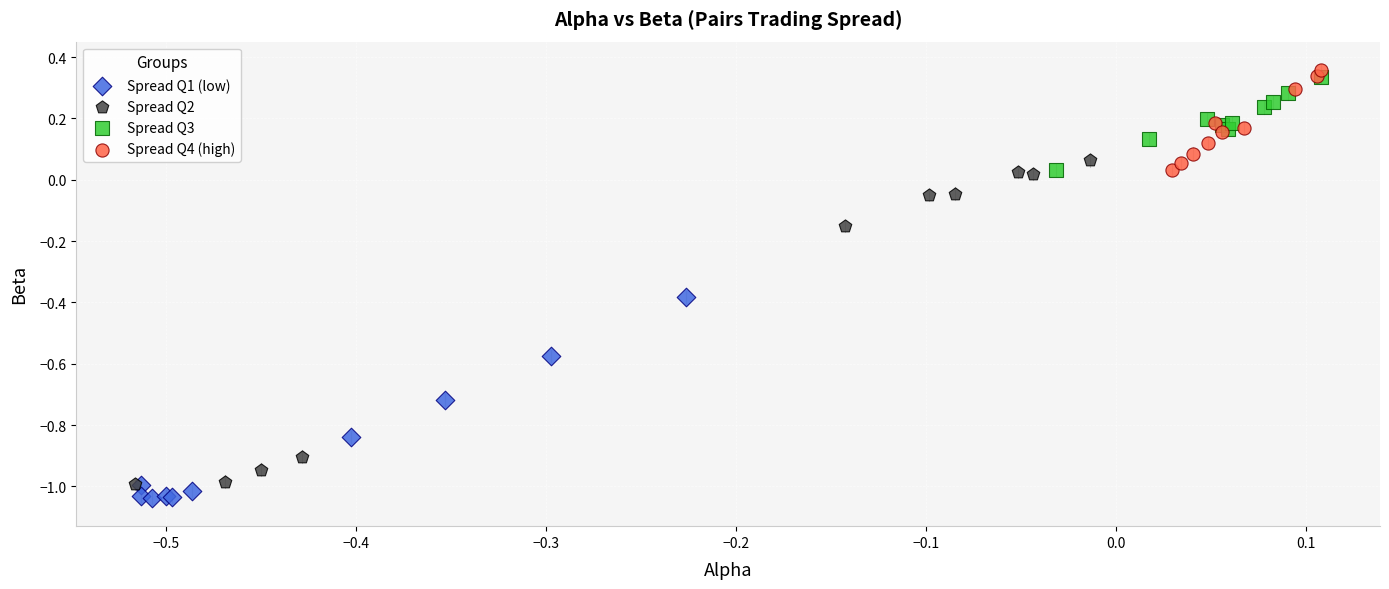

Which series reaches the minimum Y coordinate?

Spread Q1 (low)